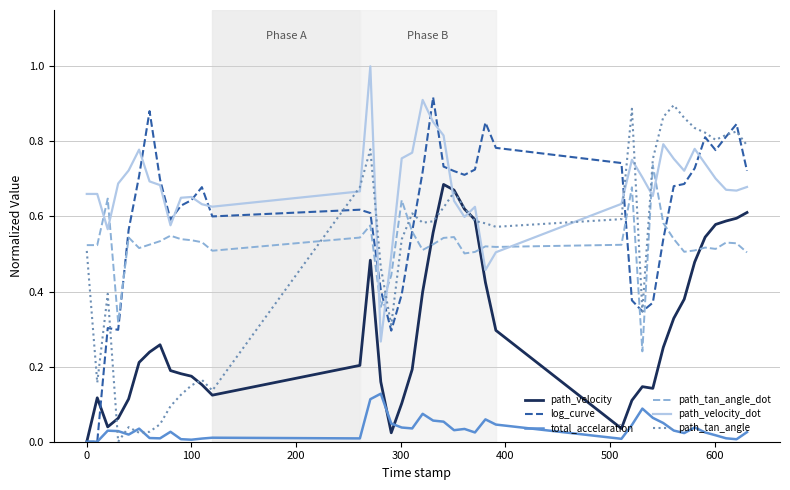

How many intersections are there between path_tan_angle_dot and path_velocity_dot?

8